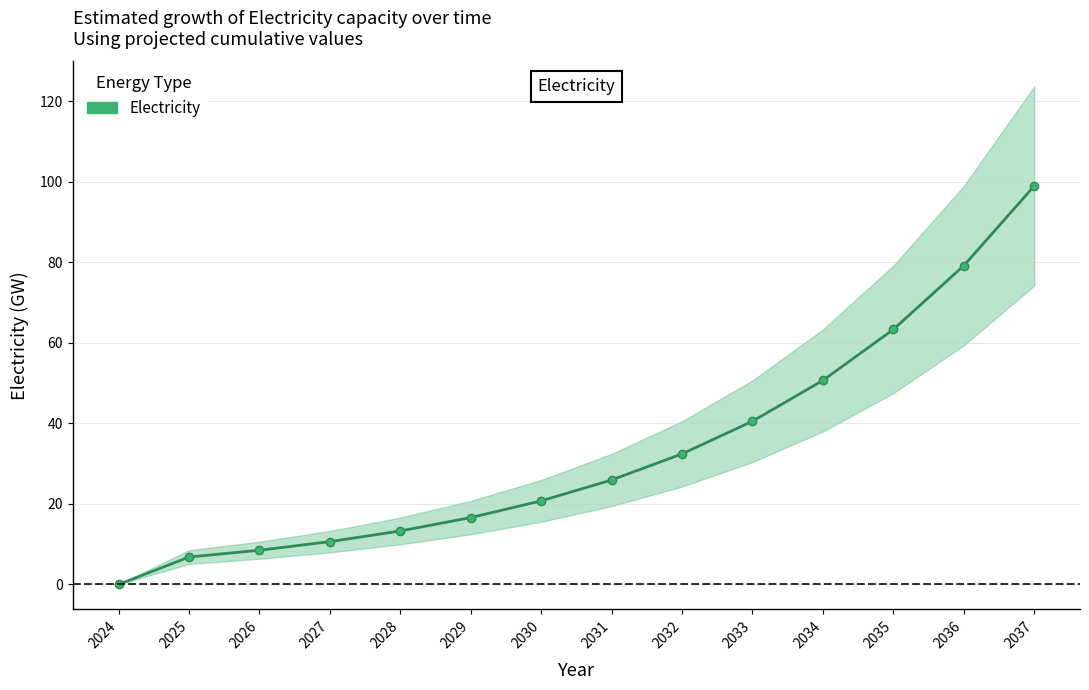

Does the chart have visible grid lines?

Yes